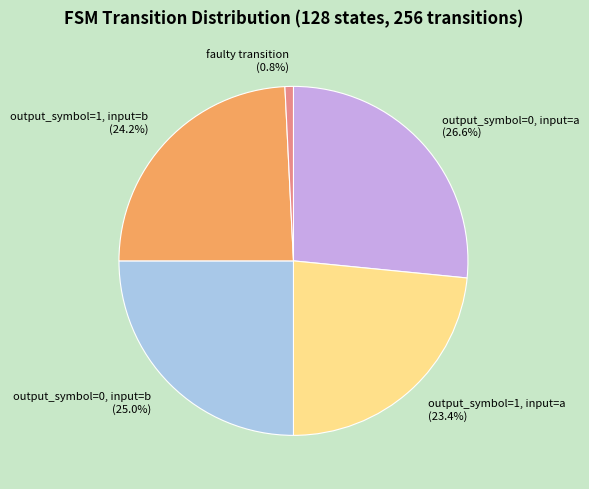

Count the number of slices in the pie.

5